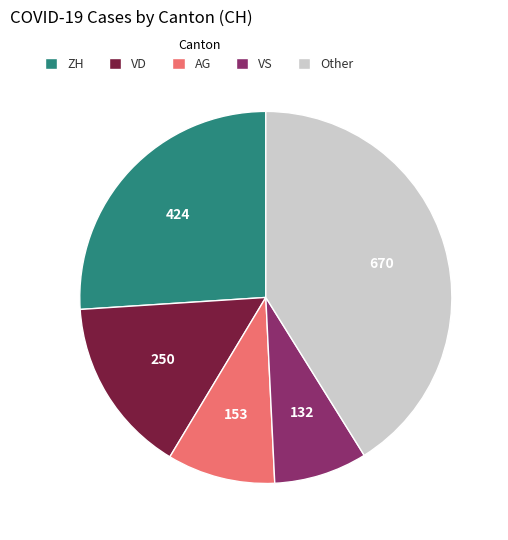

Rank the categories by value from lowest to highest.

VS, AG, VD, ZH, Other